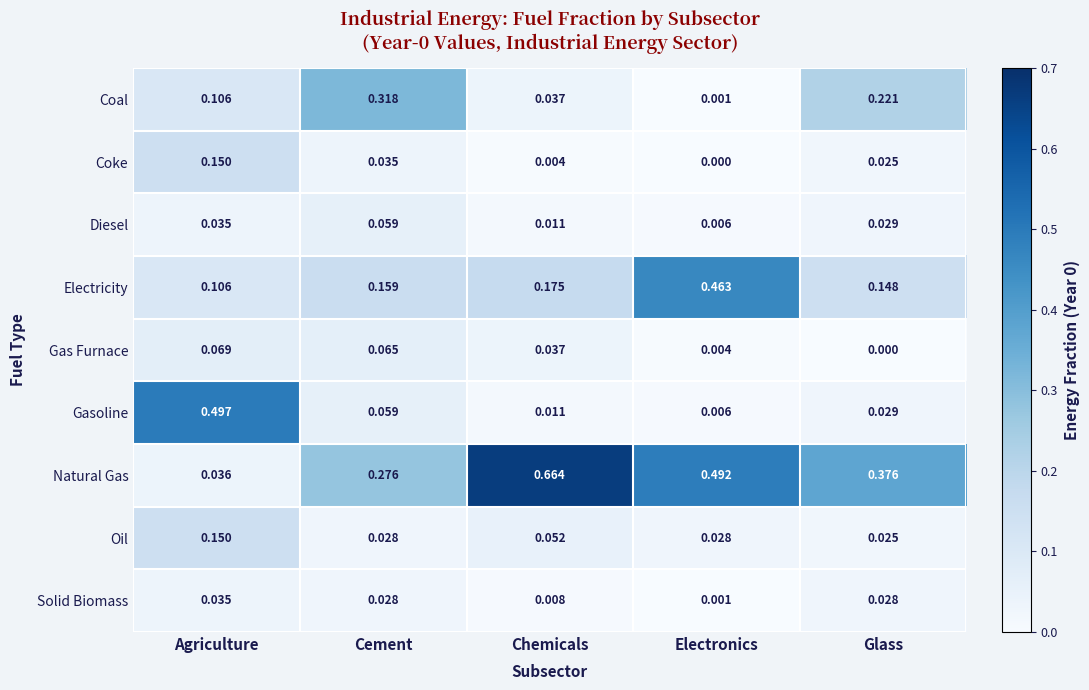

Rank the categories by Coal value from lowest to highest.

Electronics, Chemicals, Agriculture, Glass, Cement